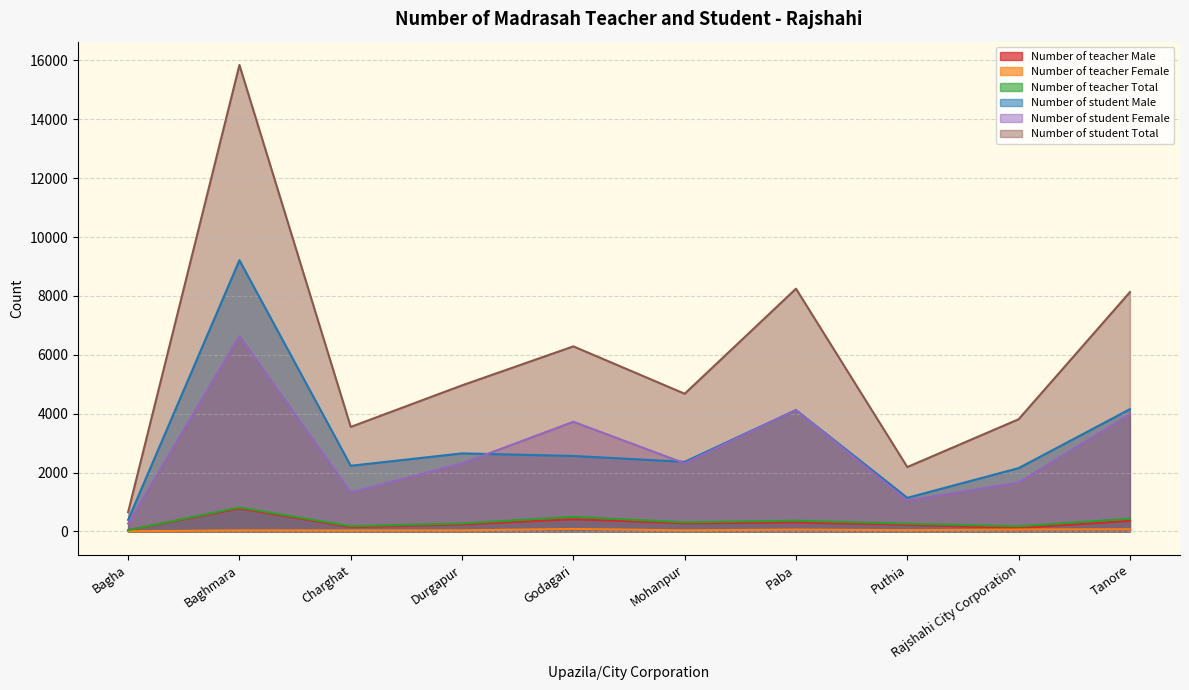

What is the difference between the maximum and minimum values in the Number of teacher Male series?

739